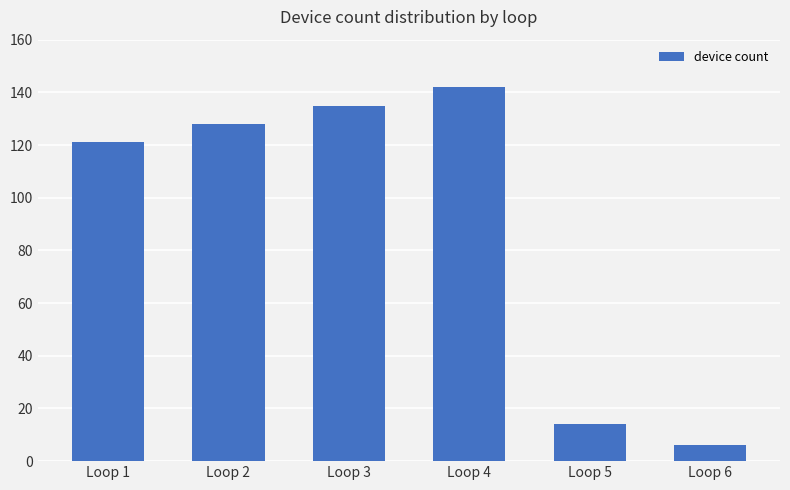

At which label is the value closest to 74?

Loop 1